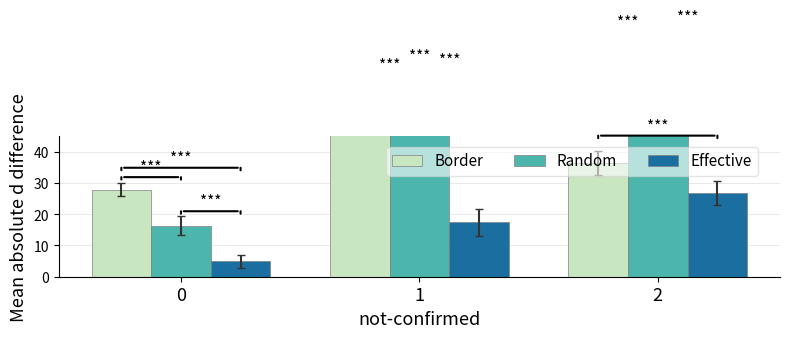

True or false: Border has a value of 39.1 at 1.

False